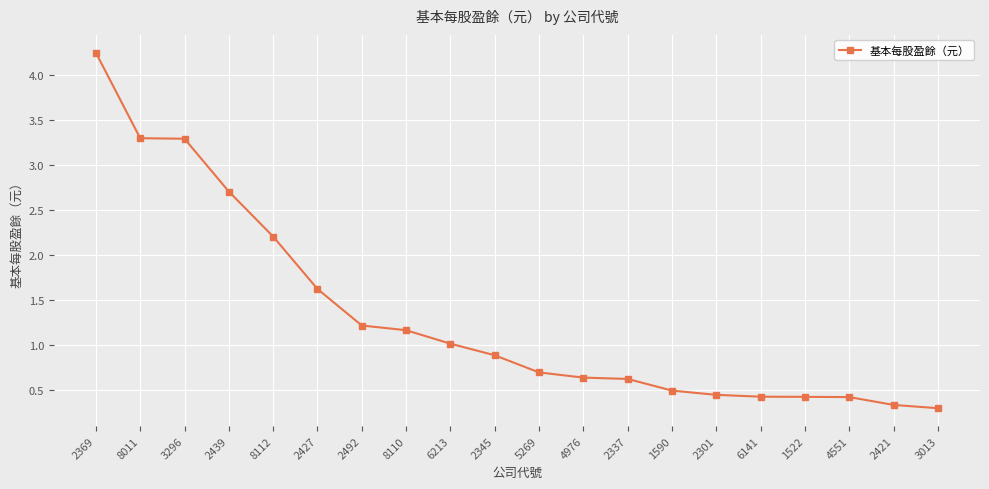

What is the value of the 14th point from the left?

0.5